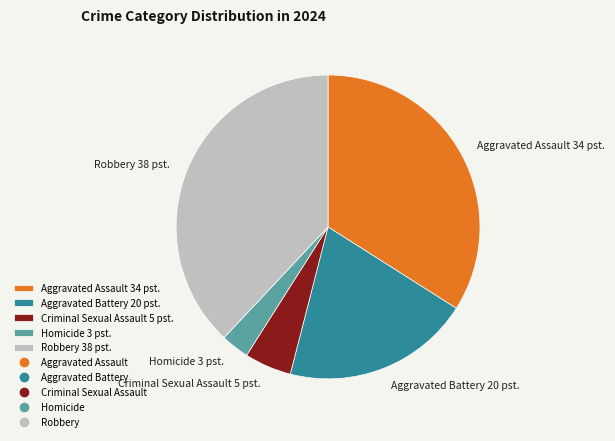

Does Robbery 38 pst. represent more than half of the total?

No